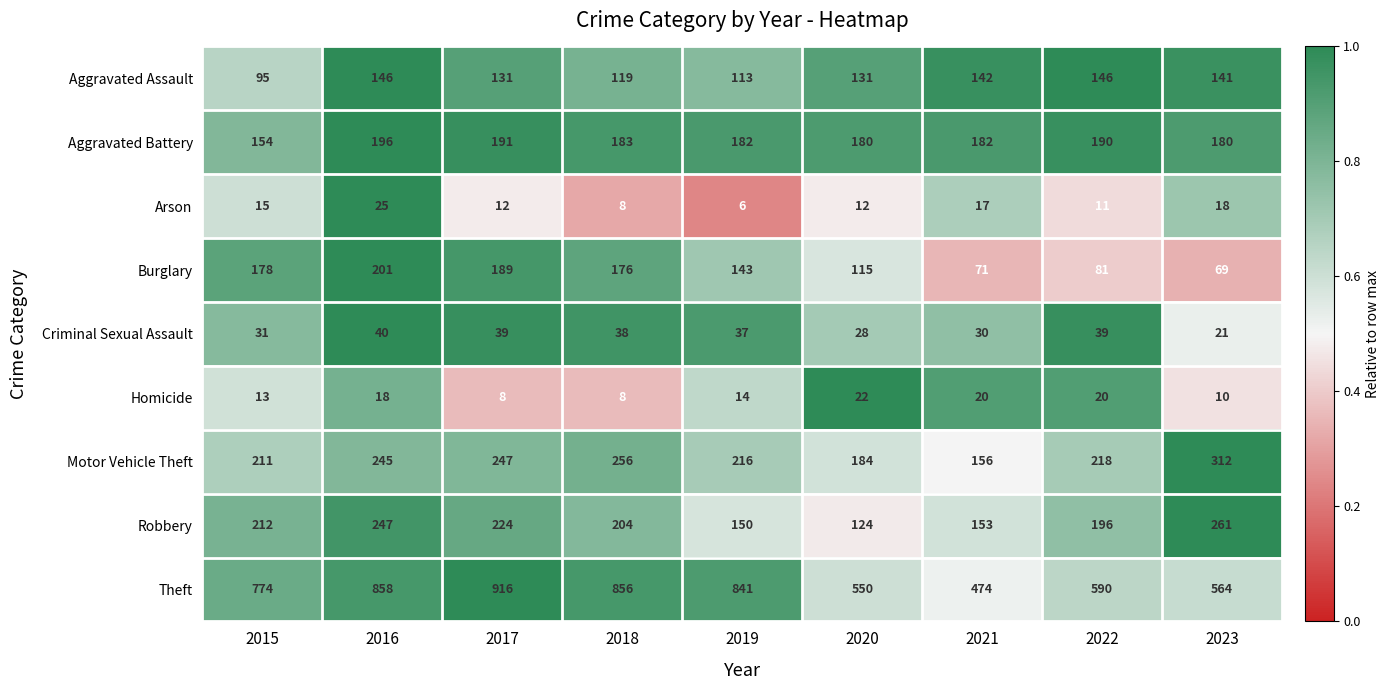

How many series are shown in this chart?

9